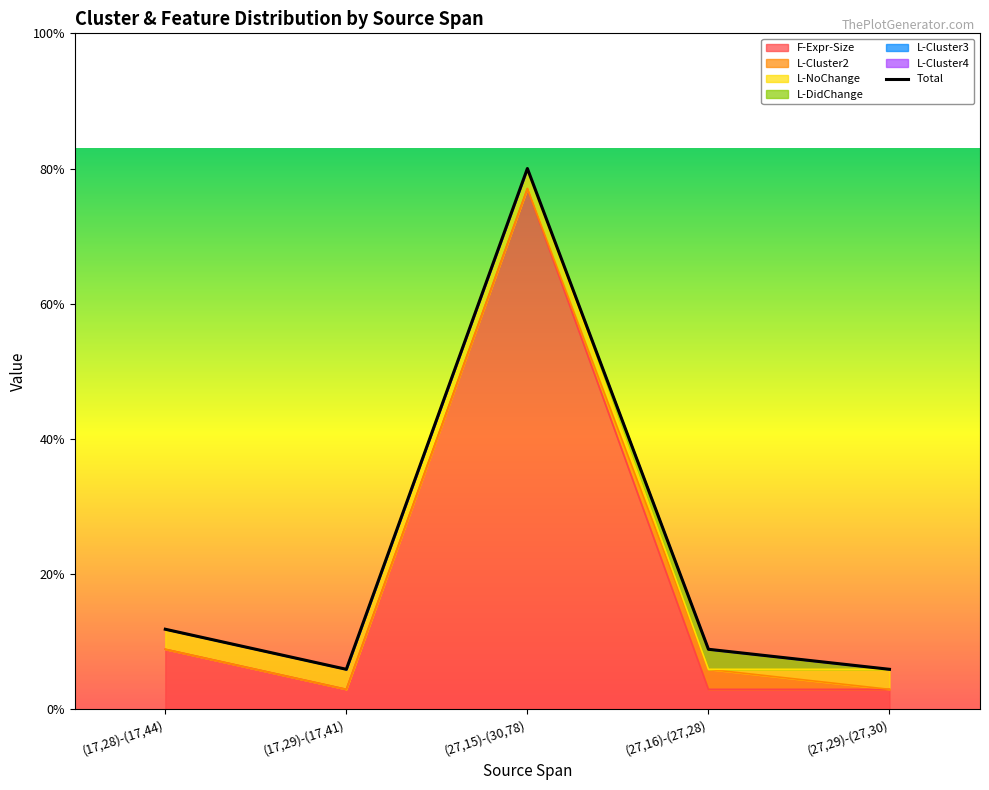

What position from the left is (27,29)-(27,30)?

5